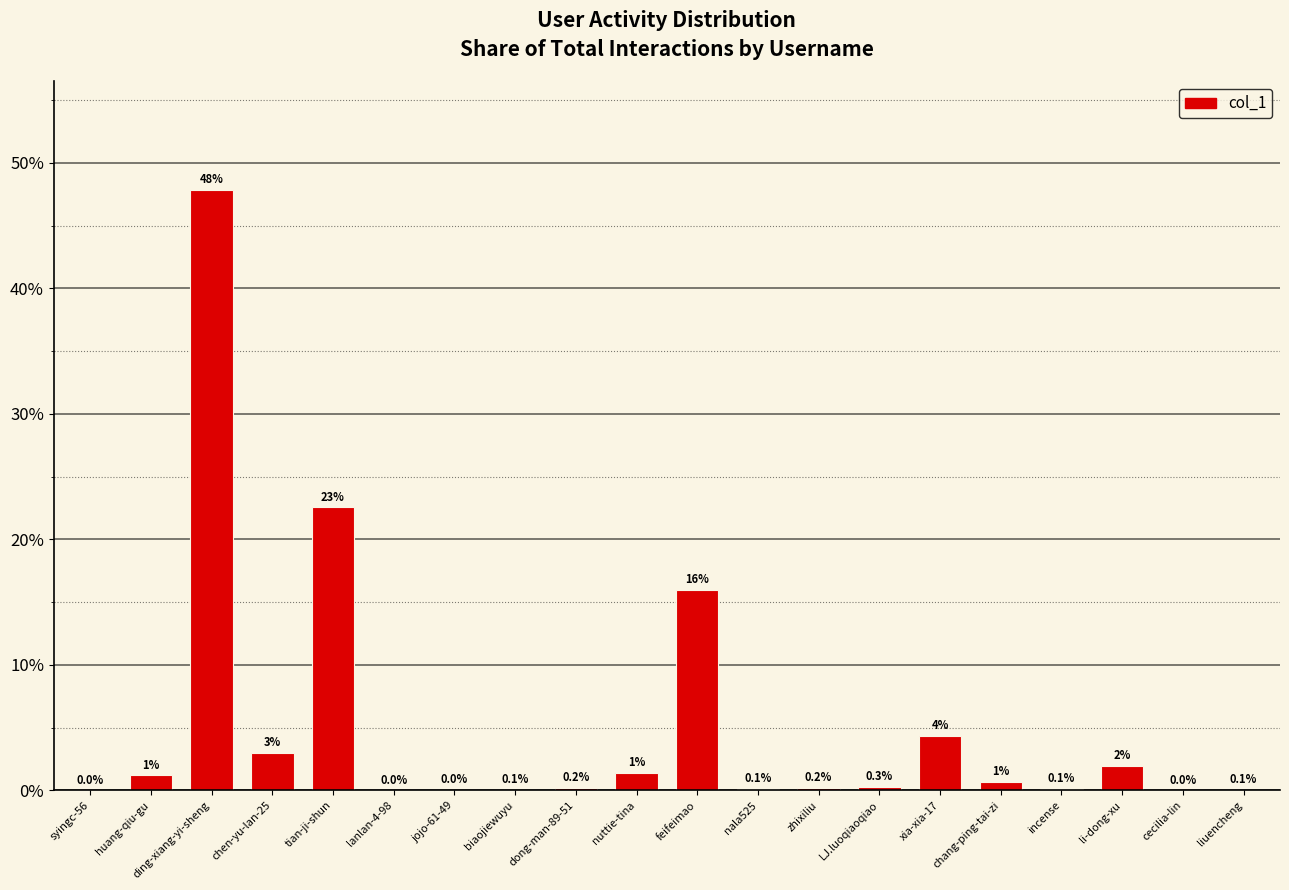

At which category does the chart reach its peak across all series?

ding-xiang-yi-sheng